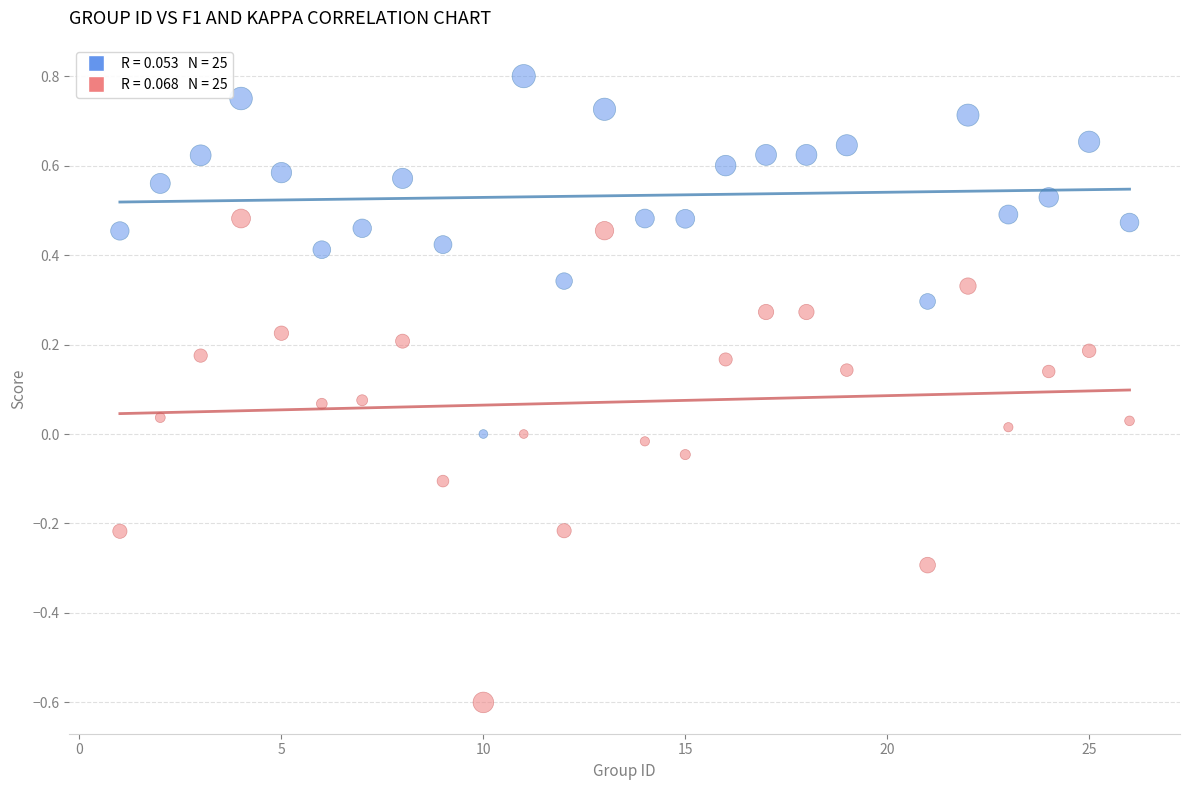

Across all data points, what is the range of X values (max minus min)?

25.0